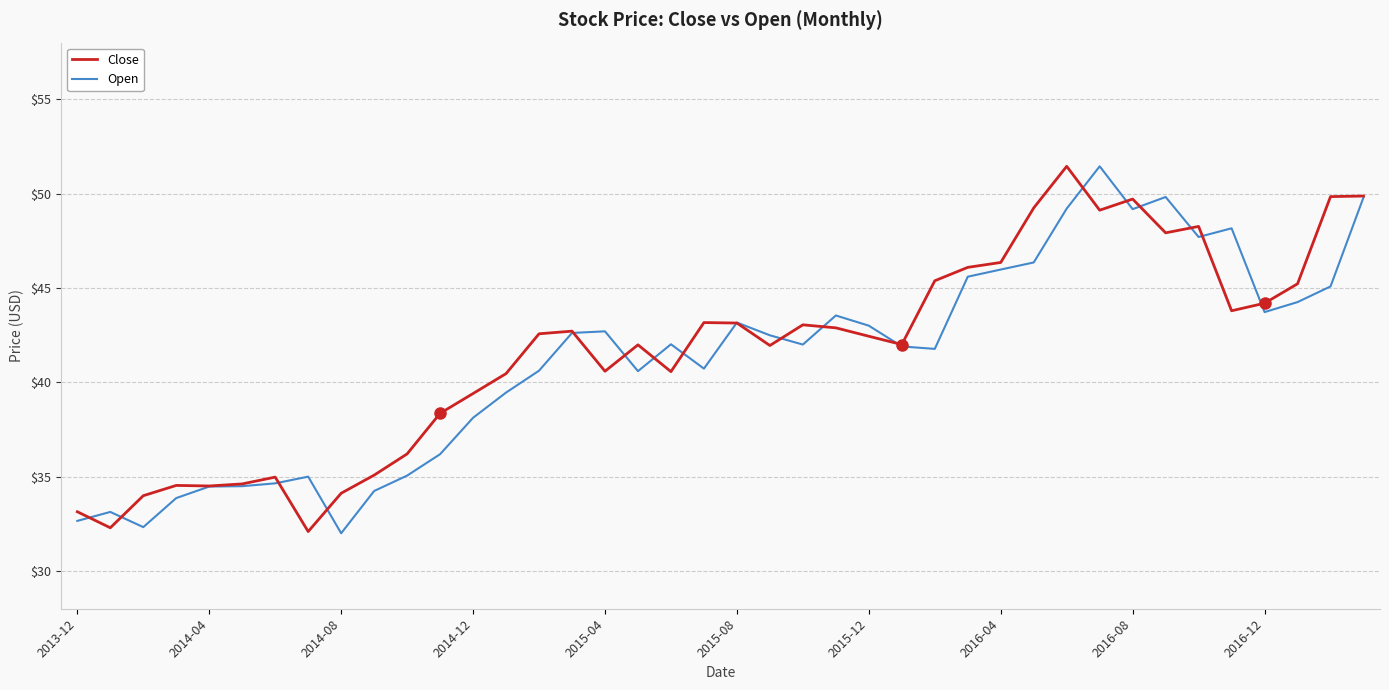

What is the minimum value shown in the chart?

32.0